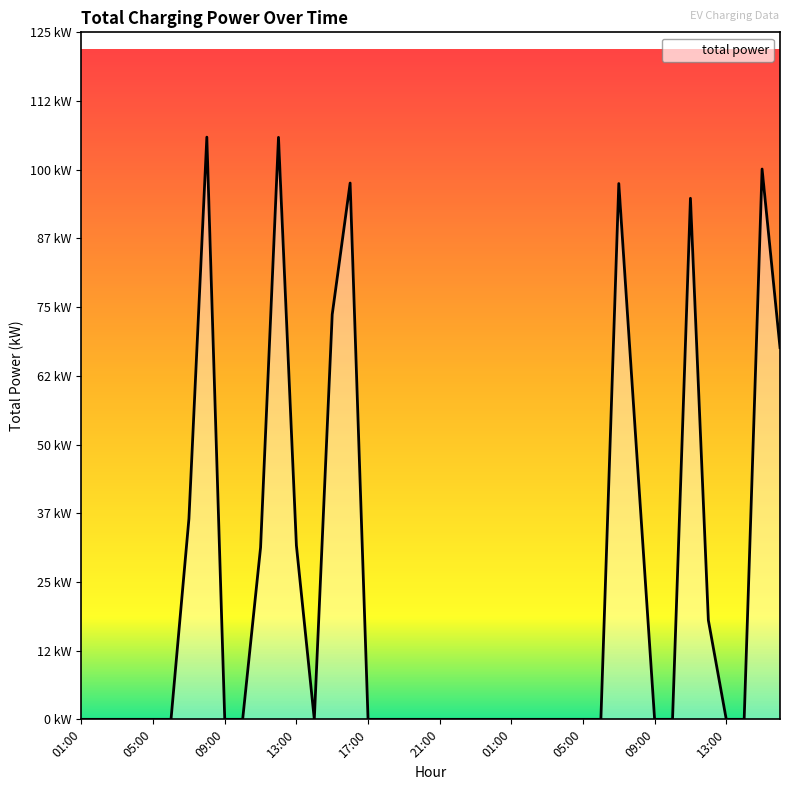

Reading left to right, list all the values displayed in this chart.

0.0	0.0	0.0	0.0	0.0	0.0	36.4	105.7	0.0	0.0	31.2	105.7	31.6	0.0	73.5	97.4	0.0	0.0	0.0	0.0	0.0	0.0	0.0	0.0	0.0	0.0	0.0	0.0	0.0	0.0	97.3	48.4	0.0	0.0	94.6	18.0	0.0	0.0	99.9	67.5